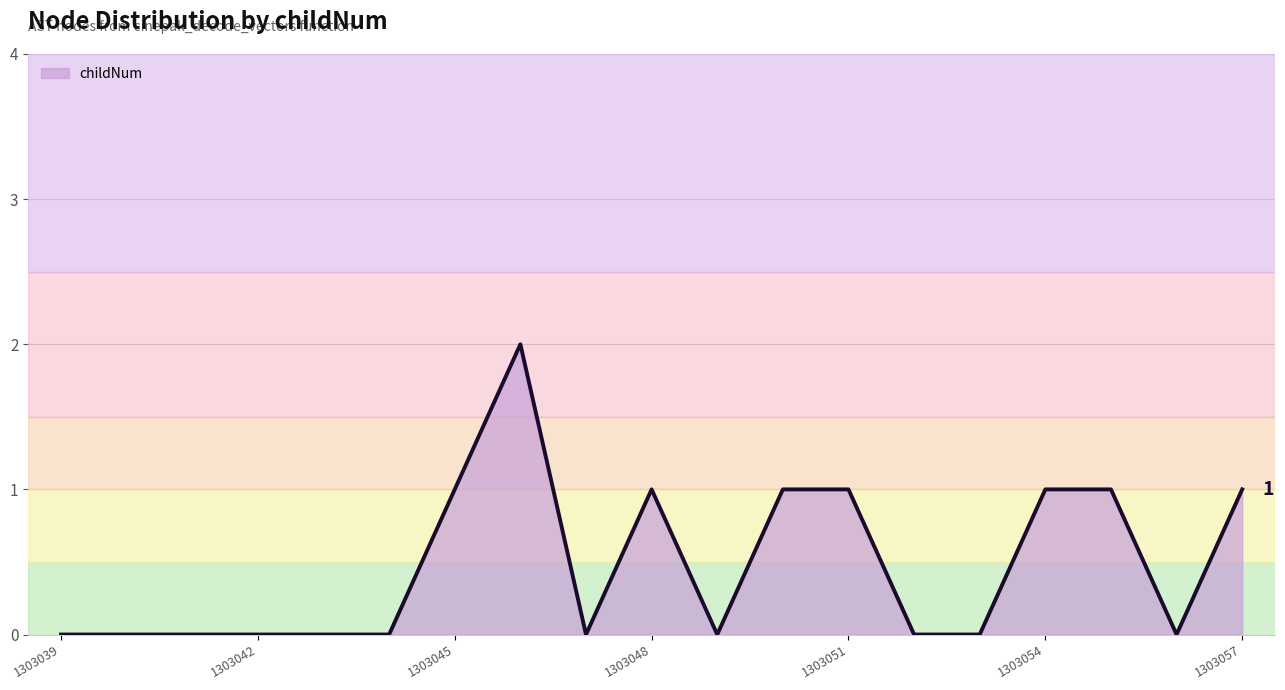

How many lines are shown in the chart?

1